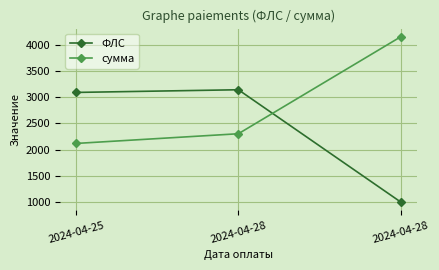

What is the sum of the сумма values at 2024-04-28 and 2024-04-28?

6455.6